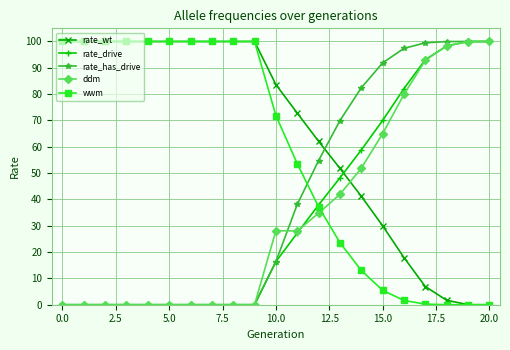

What is the maximum value for rate_has_drive?

100.0